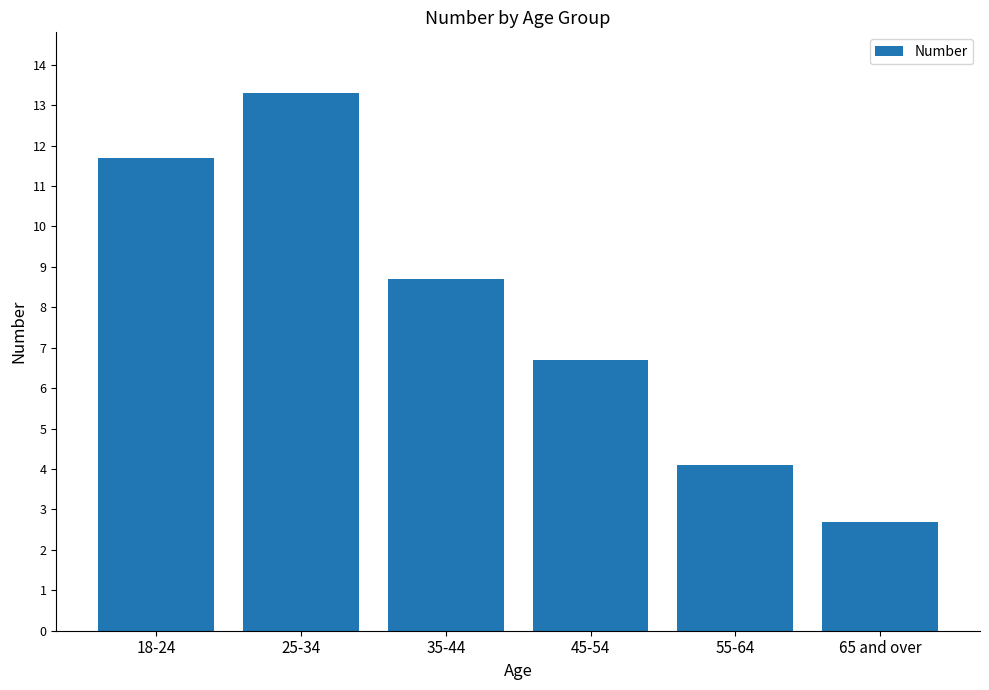

Rank the categories by value from highest to lowest.

25-34, 18-24, 35-44, 45-54, 55-64, 65 and over